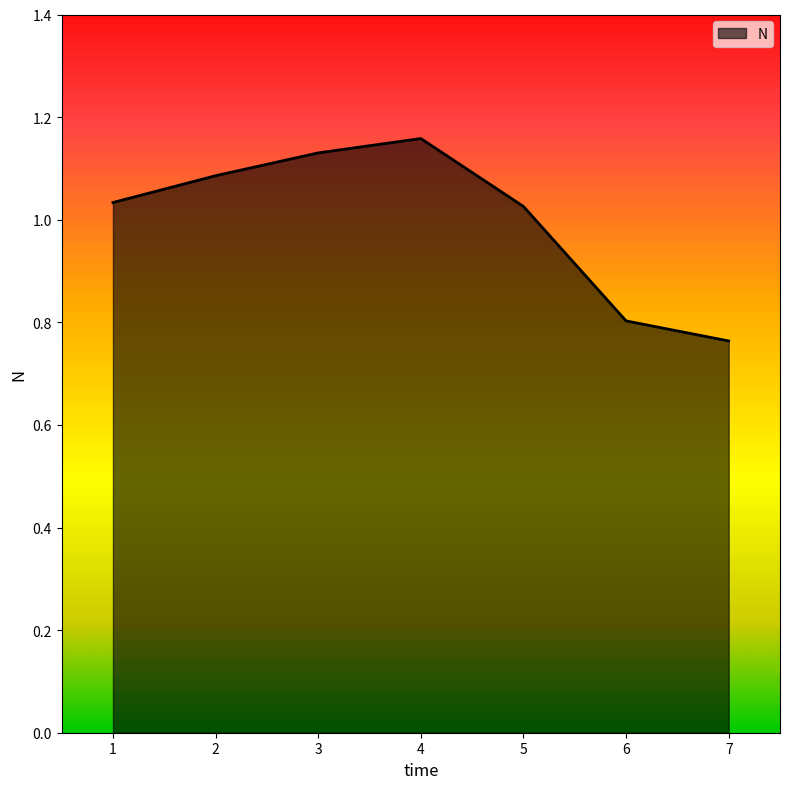

Does the chart have visible grid lines?

No